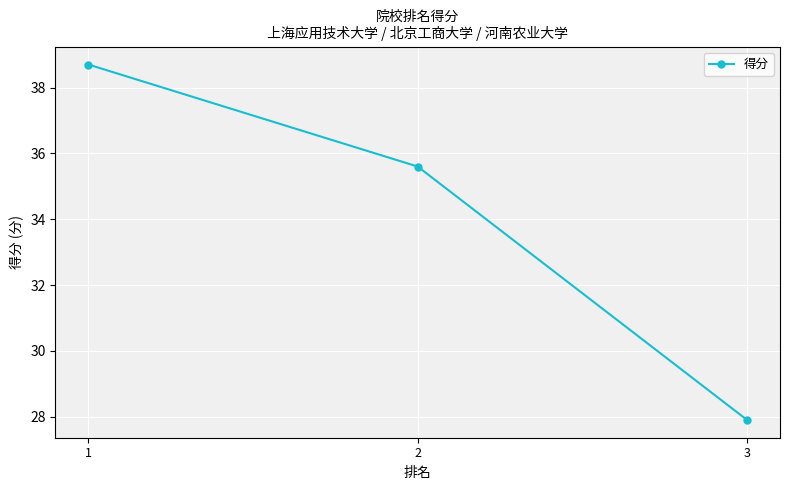

Reading right to left, transcribe all the data shown in this chart.

3=27.9	2=35.6	1=38.7